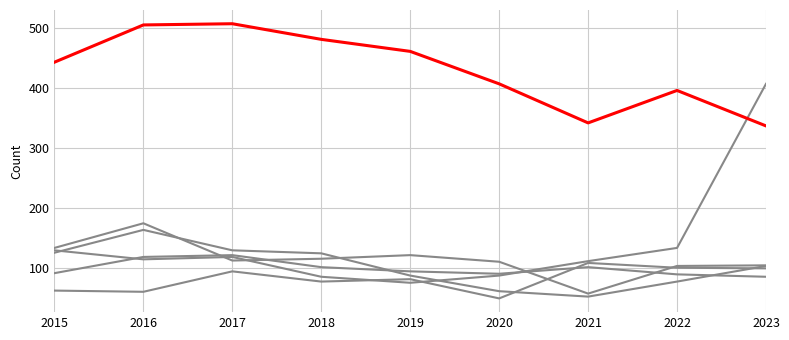

The value of Motor Vehicle Theft at 2023 is 269. True or false?

False